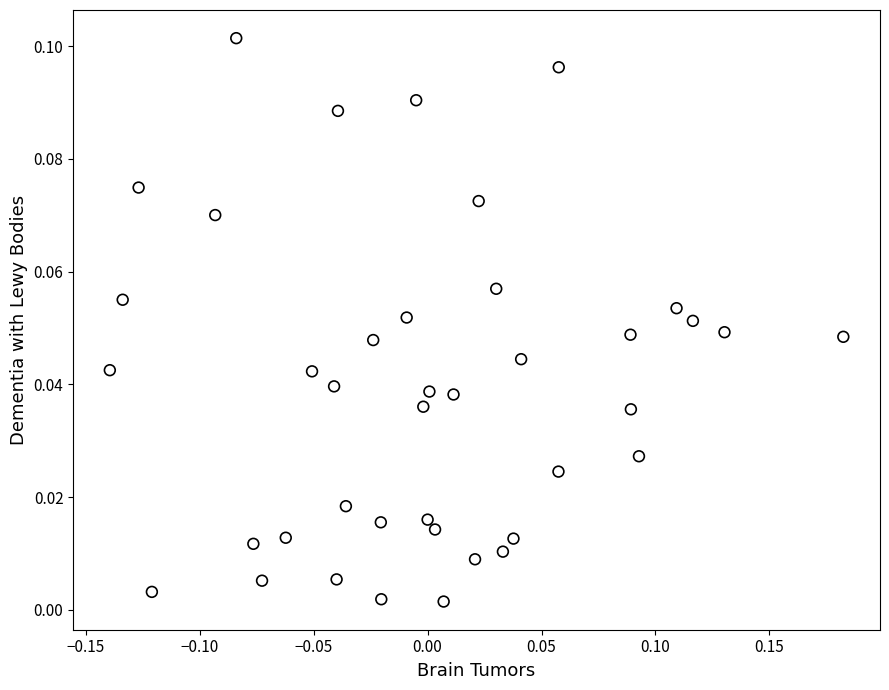

What is the range of X values (max minus min)?

0.3